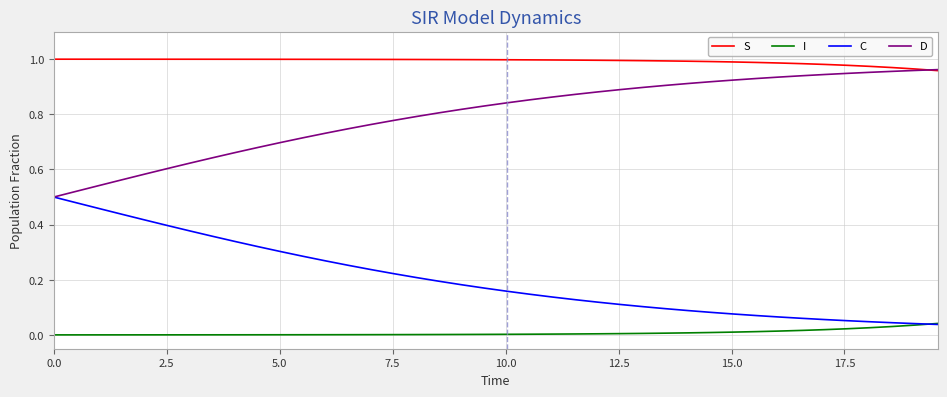

List the series in order of their overall mean, lowest first.

I, C, D, S